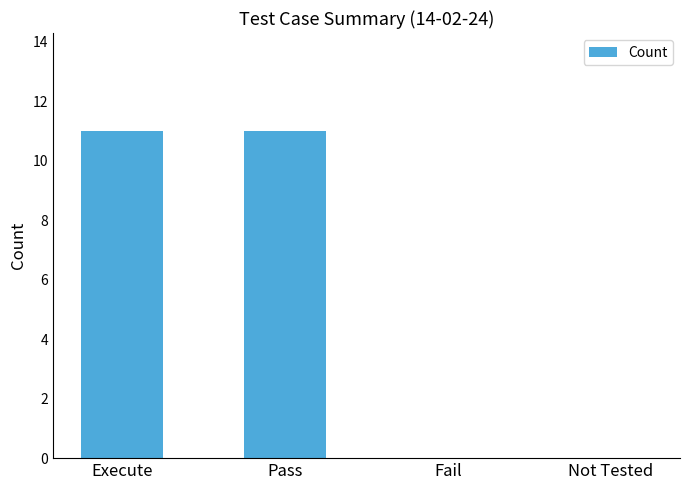

What is the greatest value displayed?

11